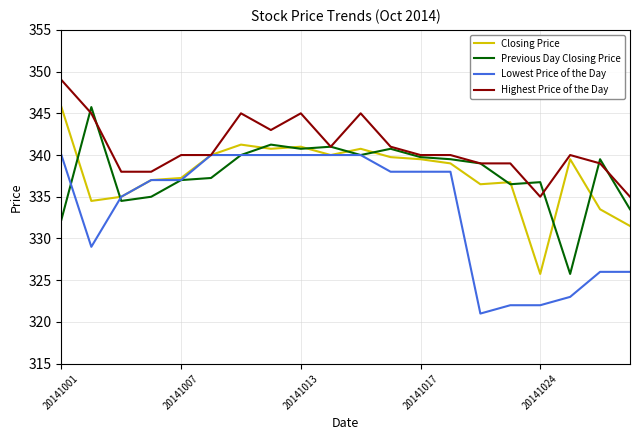

At how many categories does at least one series exceed 331?

20